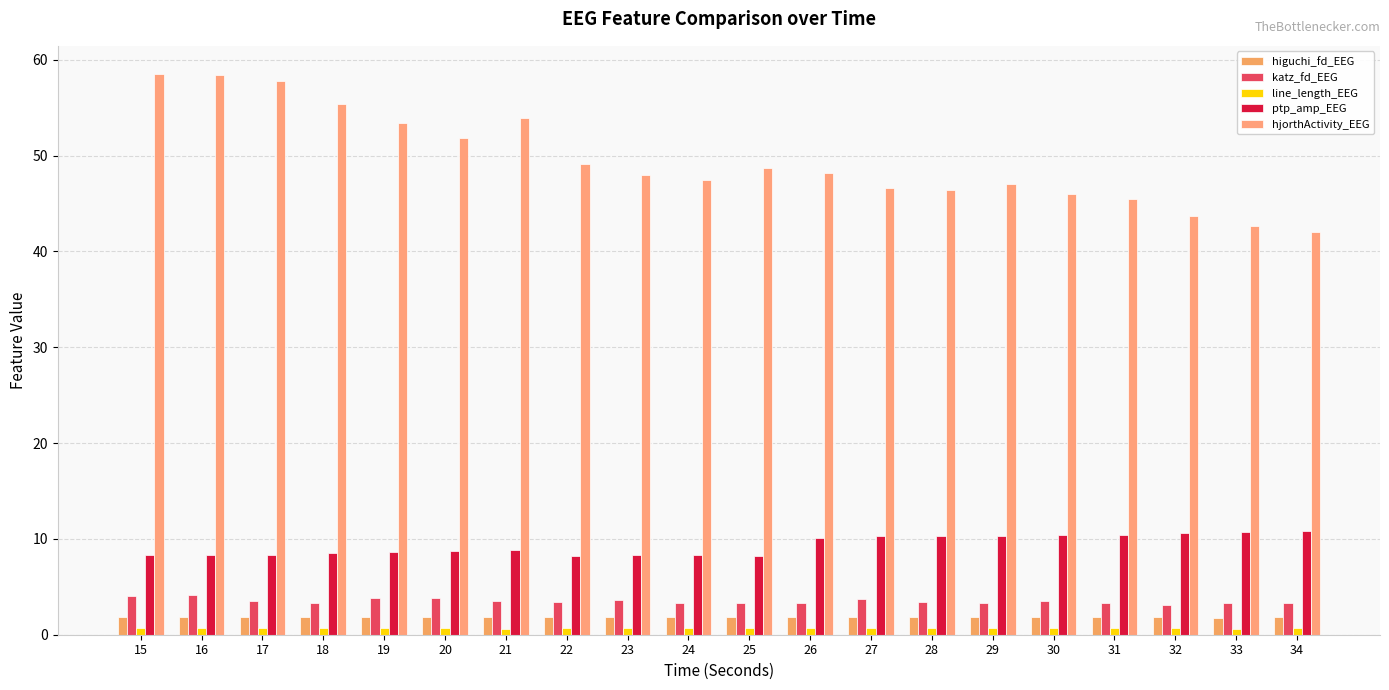

Count the number of categories in the chart.

20